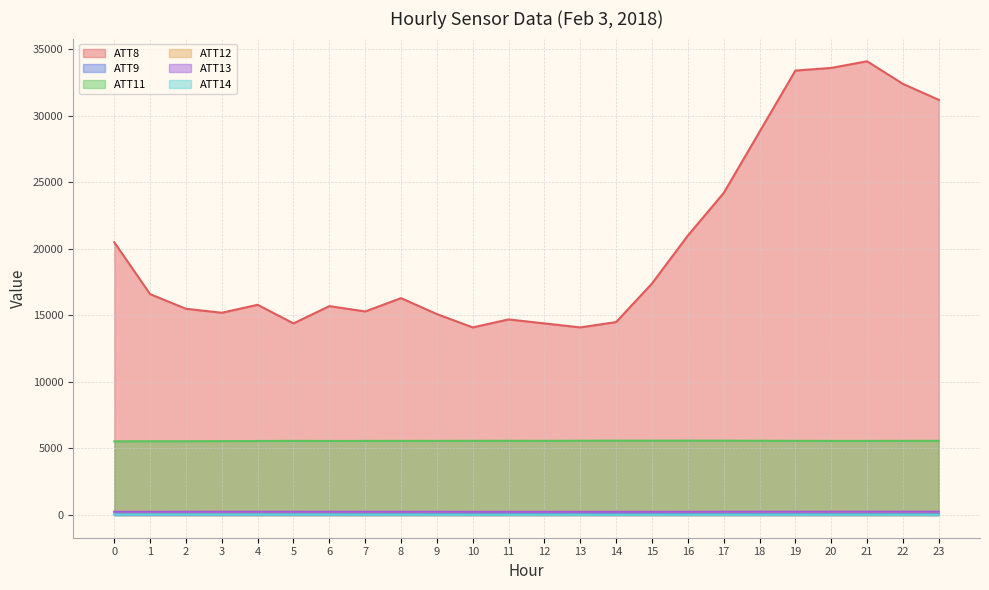

What is the smallest value displayed?

21.0